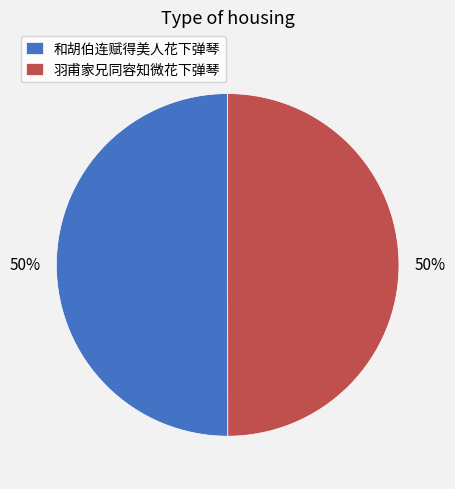

To the nearest percent, what percentage of the pie is 和胡伯连赋得美人花下弹琴?

50%